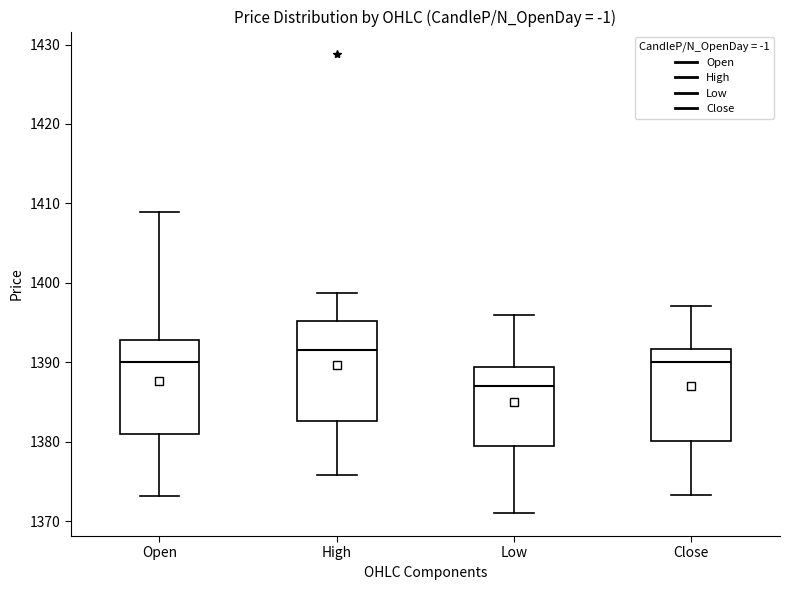

Reading left to right, transcribe this box plot: for each box, give where its median line is, the range the box spans, and where its two whiskers end, as read against the y-axis. The values are not printed on the chart, so give them approximately, as read against the axis.

Open: median 1390, box 1381 to 1393, whiskers 1373 to 1409
High: median 1392, box 1383 to 1395, whiskers 1376 to 1399
Low: median 1387, box 1379 to 1389, whiskers 1371 to 1396
Close: median 1390, box 1380 to 1392, whiskers 1373 to 1397